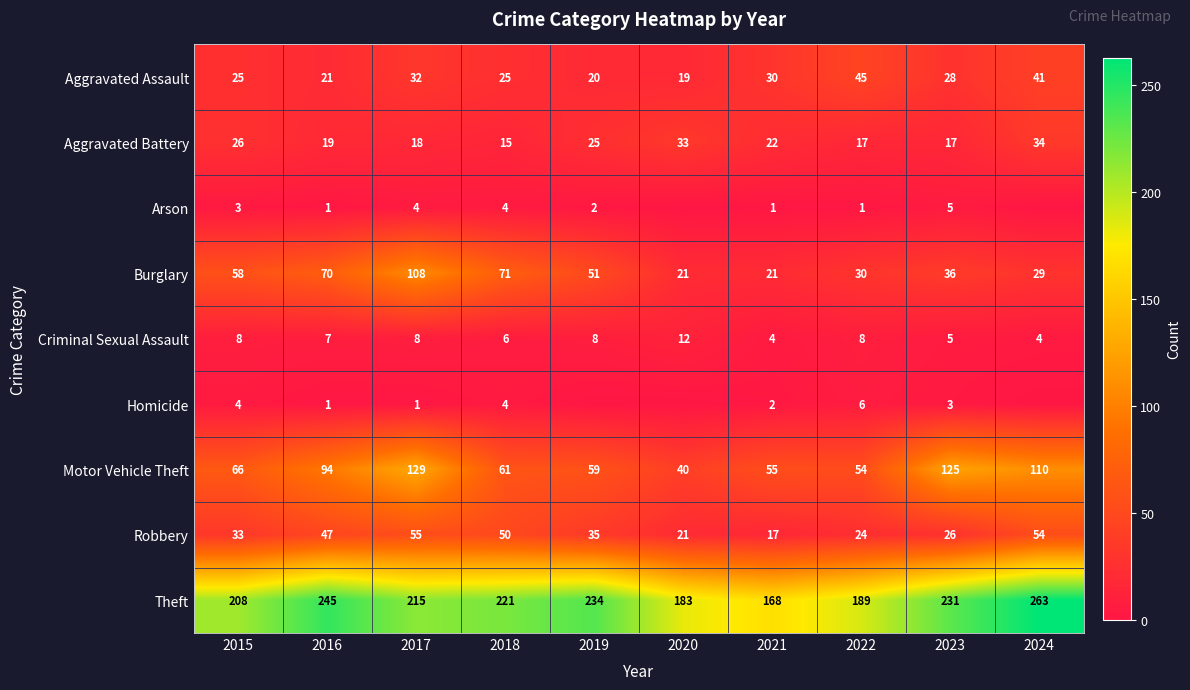

Where does the Robbery series first go above 35?

2016